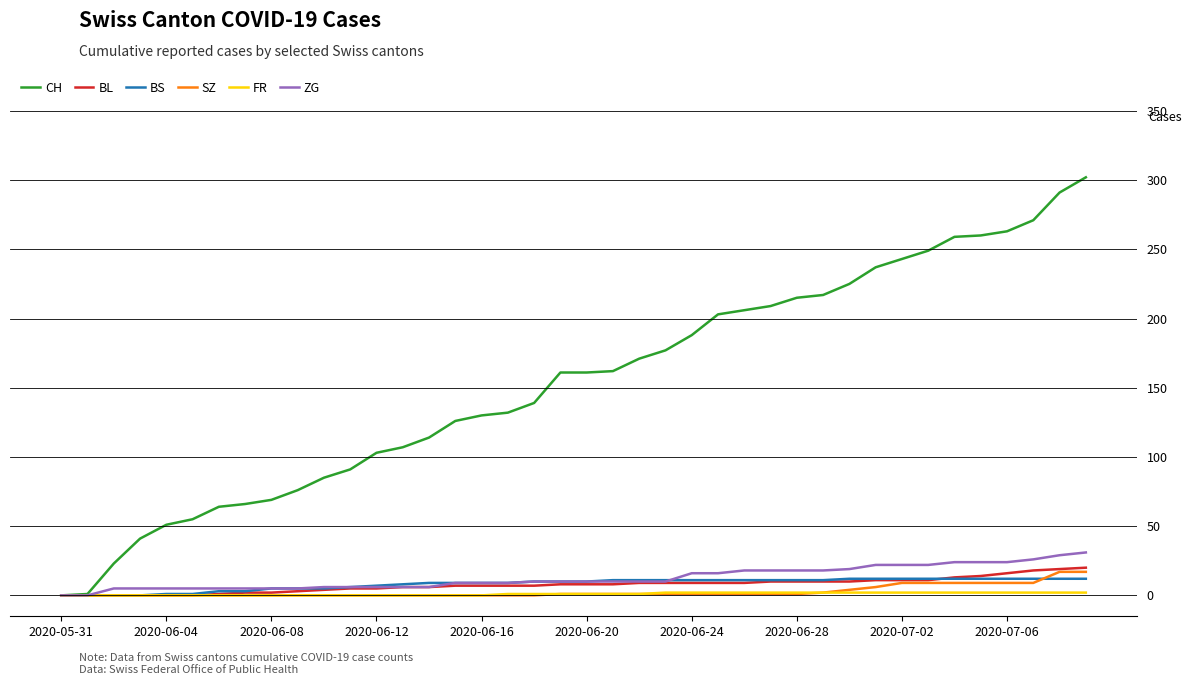

Which series has the largest total across all categories?

CH